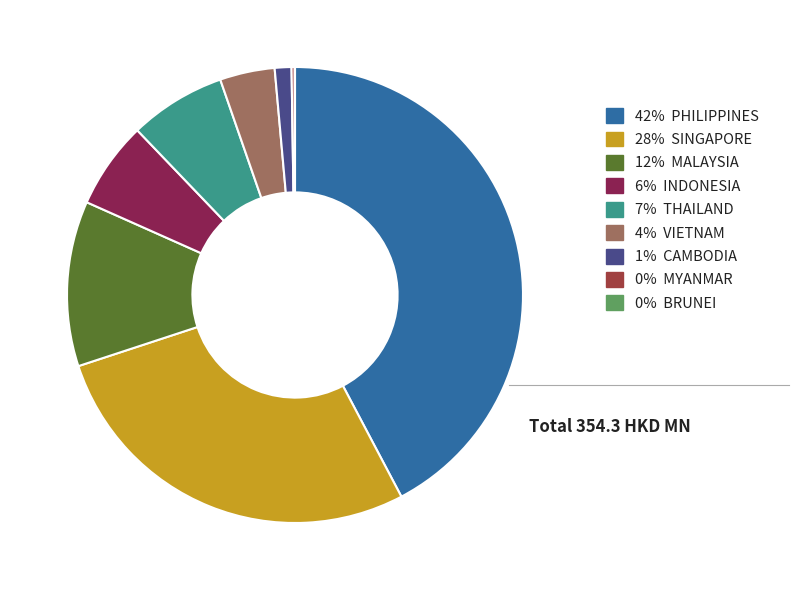

Is there any slice that represents more than half of the pie?

No